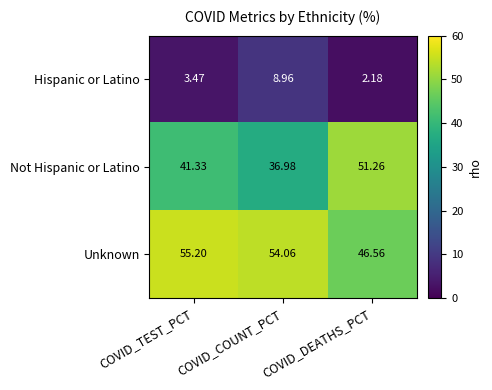

How many values in the Unknown series exceed 54?

2